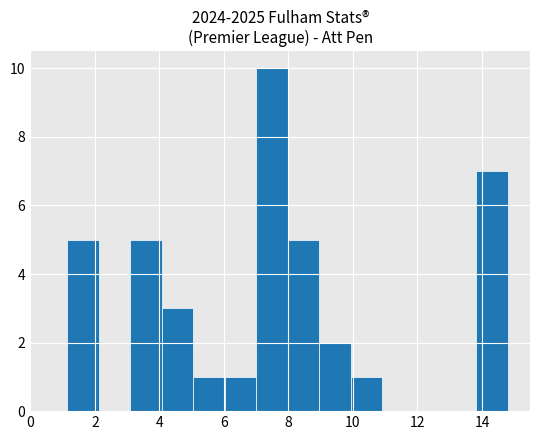

Reading left to right, transcribe this chart: for each bar, give the range it covers on the x-axis and its height. Neither the bar edges nor the heights are printed on the chart, so give them approximately, as read against the axes.

1.2 to 2.2: 5
2.2 to 3.0: 0
3.0 to 4.0: 5
4.0 to 5.0: 3
5.0 to 6.0: 1
6.0 to 7.0: 1
7.0 to 8.0: 10
8.0 to 9.0: 5
9.0 to 10.0: 2
10.0 to 11.0: 1
11.0 to 11.8: 0
11.8 to 12.8: 0
12.8 to 13.8: 0
13.8 to 14.8: 7